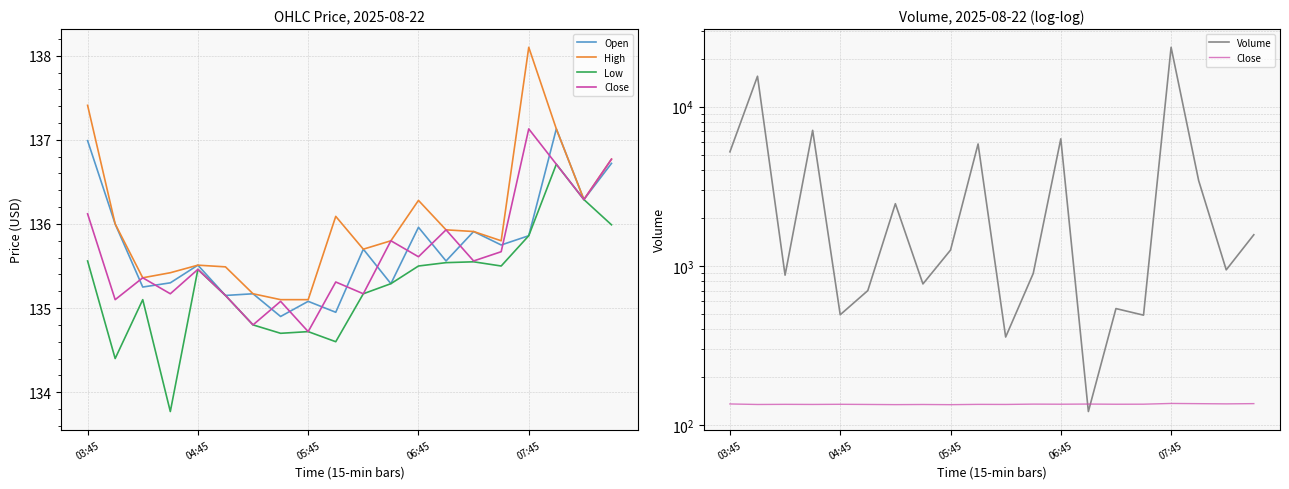

How many intersections are there between Volume and Open?

2